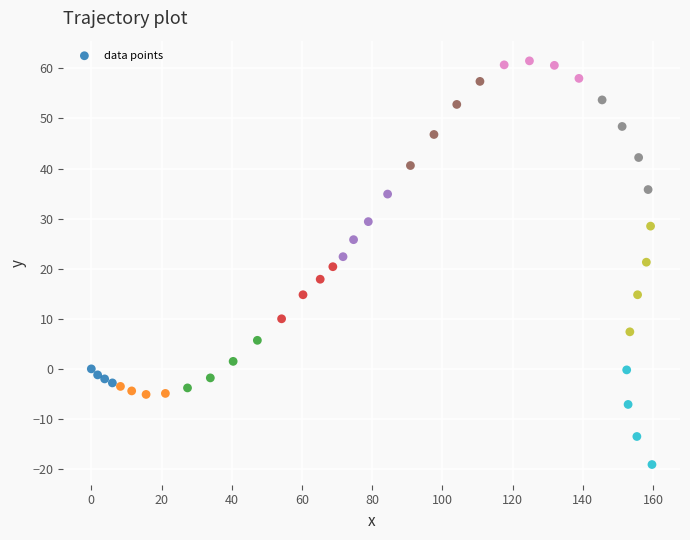

What is the range of X values (max minus min)?

159.7